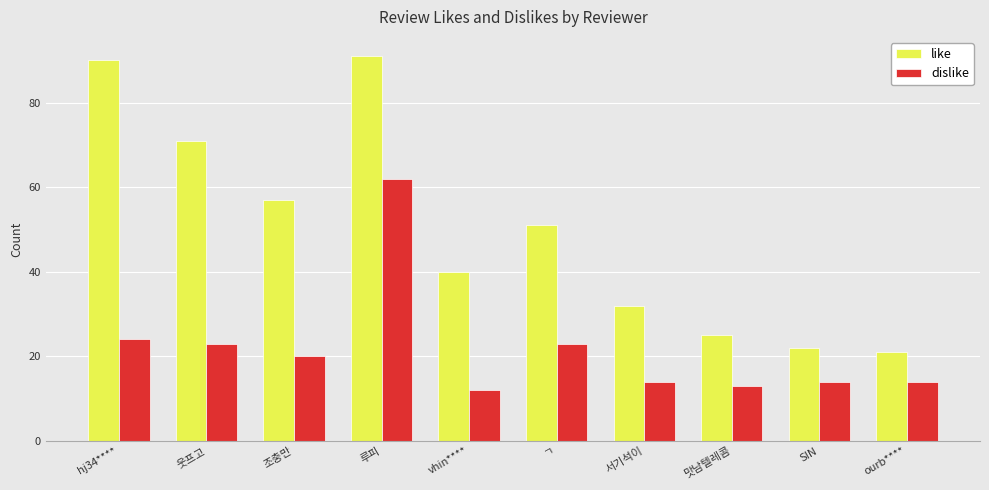

Rank the series at vhin**** from lowest to highest value.

dislike, like